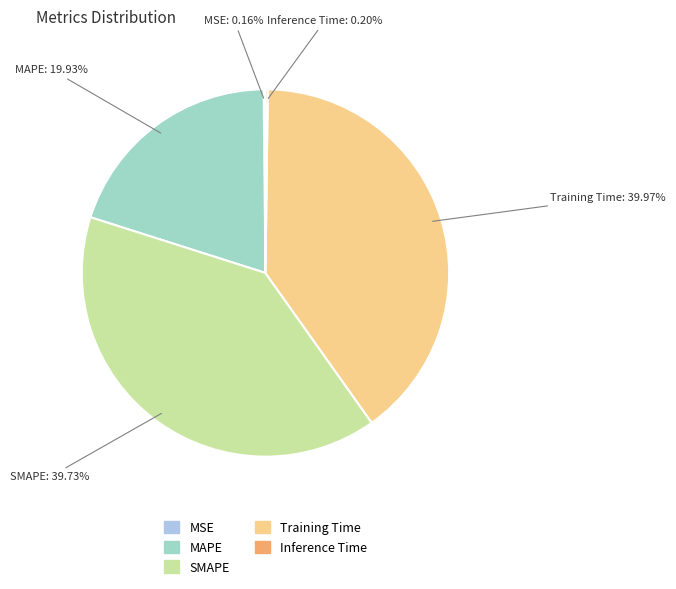

Is it true that SMAPE is 28% of the pie?

False